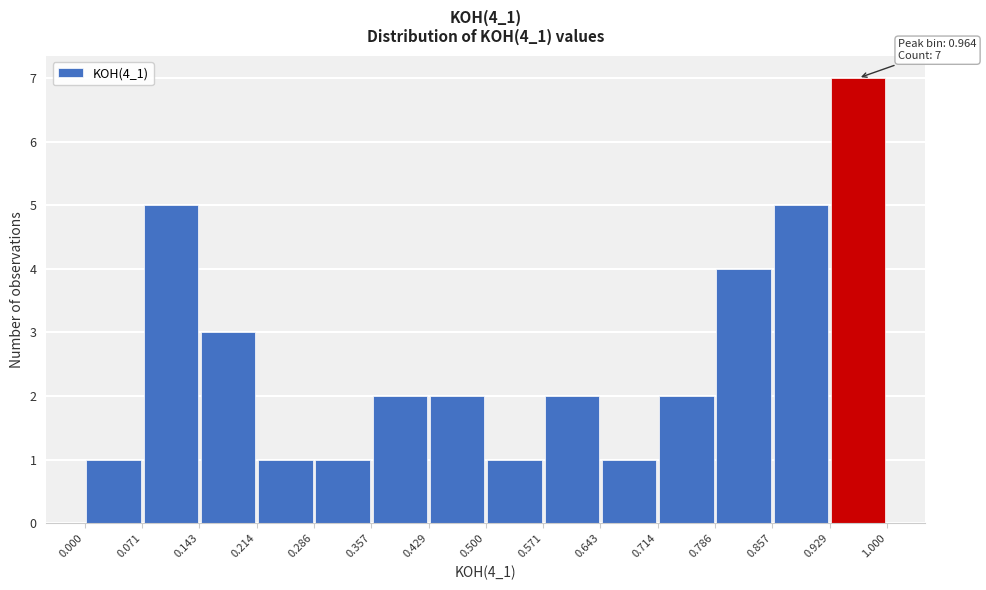

Which range on the x-axis has the tallest bar?

0.929 to 1.000